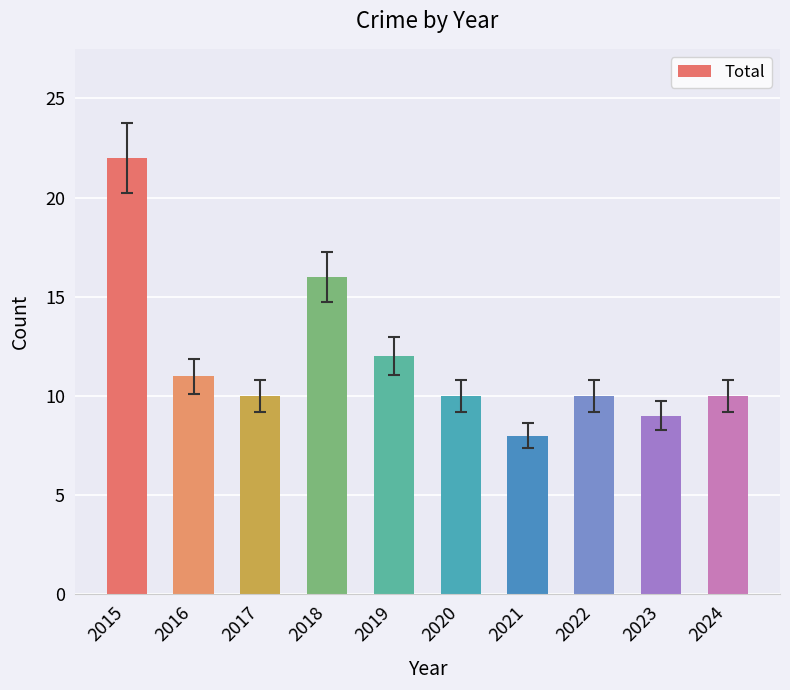

Approximately how many times larger is the value at 2021 compared to 2020?

0.8